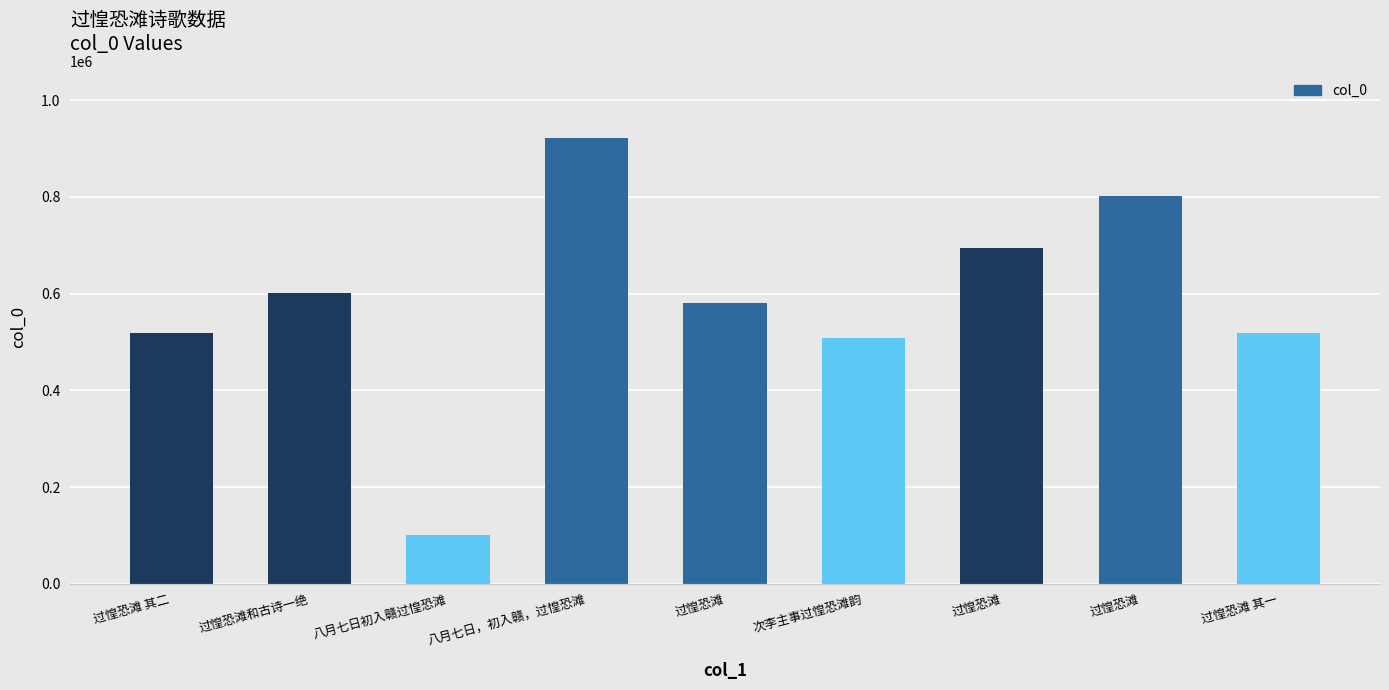

What is the sum of all values?

5247886